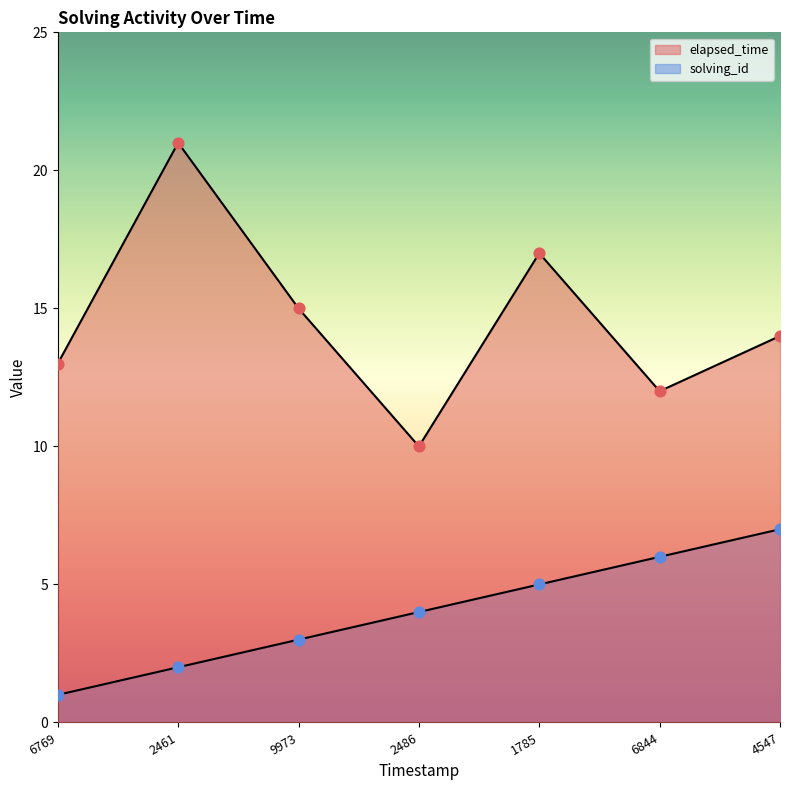

Which series reaches the minimum Y coordinate?

solving_id